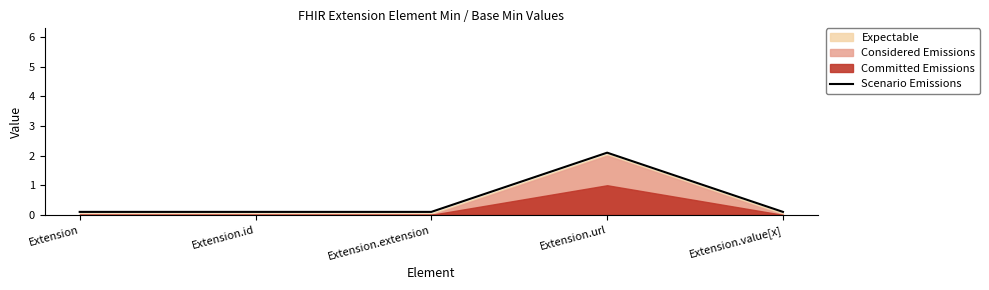

Is it true that the value at Extension.value[x] is 0.0?

False